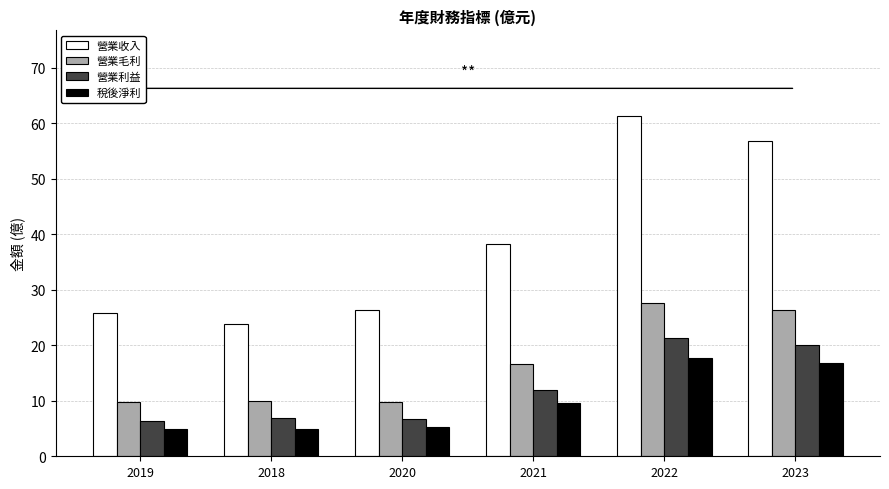

What is the maximum value for 營業利益?

21.3